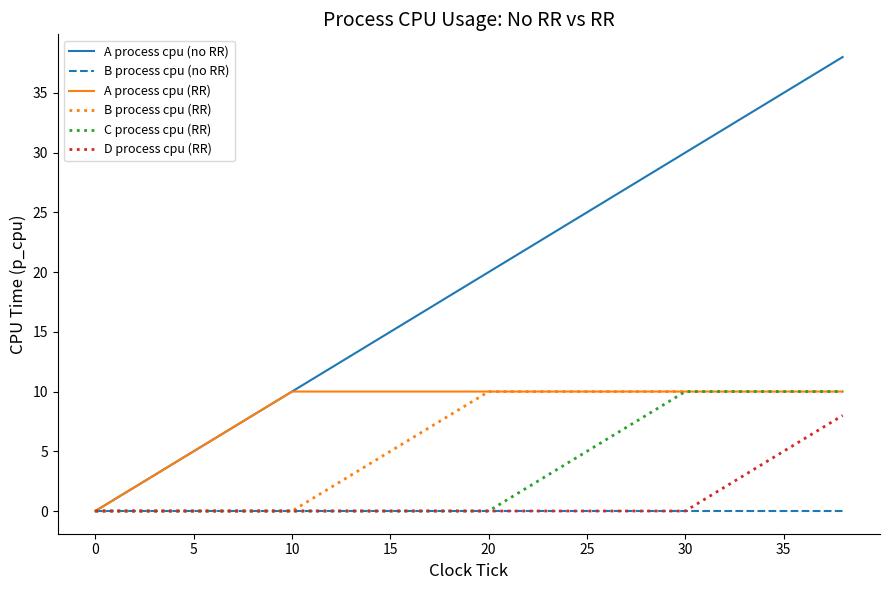

Which series has the largest total across all categories?

A process cpu (no RR)